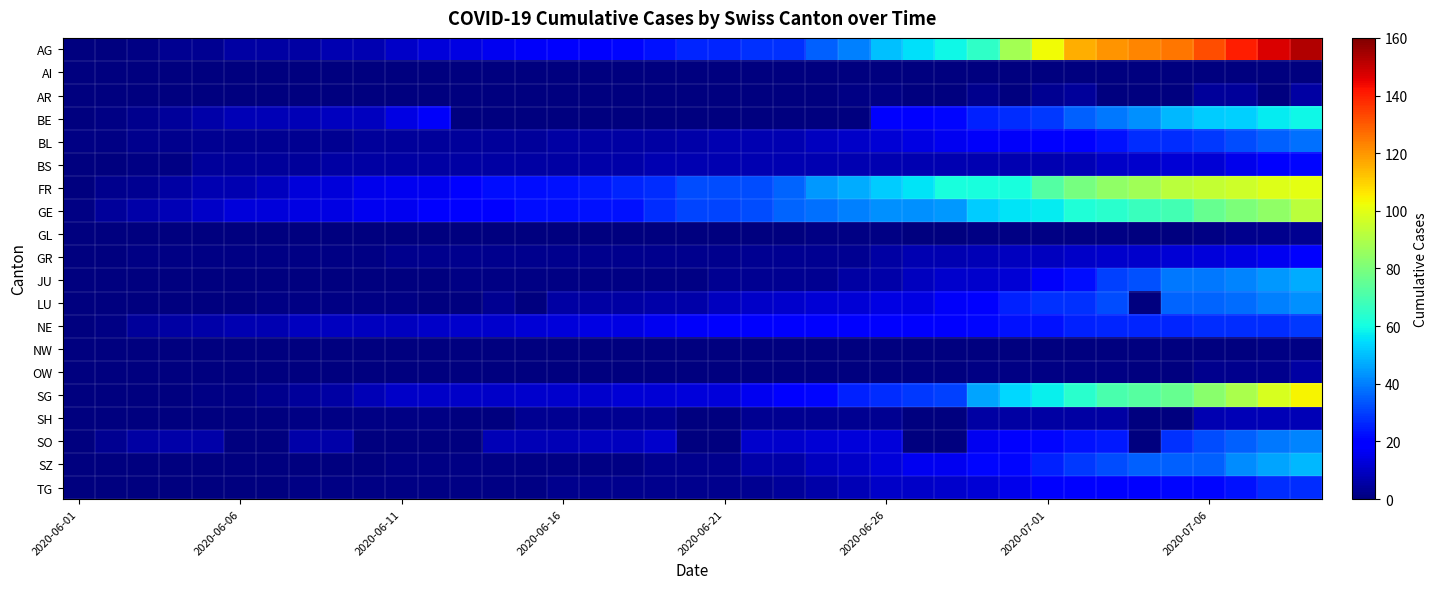

Reading right to left, extract all data points from this chart.

AG: 153	147	140	132	125	123	120	116	103	88	65	59	55	50	40	35	28	28	26	26	23	21	18	18	17	16	14	13	10	7	7	5	5	5	3	3	1	0	0
AI: 0	0	0	0	0	0	0	0	0	0	0	0	0	0	0	0	0	0	0	0	0	0	0	0	0	0	0	0	0	0	0	0	0	0	0	0	0	0	0
AR: 5	0	4	4	0	0	0	4	3	0	2	0	0	1	1	0	0	0	0	0	0	0	0	0	0	0	0	0	0	0	0	0	0	0	0	0	0	0	0
BE: 59	57	53	52	49	43	39	35	29	27	25	21	19	18	0	0	0	0	0	0	0	0	0	0	0	0	0	17	14	9	9	8	8	8	6	4	2	1	0
BL: 38	35	32	29	27	27	23	19	18	17	17	16	14	12	10	9	7	7	7	6	5	5	5	5	4	4	4	4	4	4	3	3	3	3	3	2	2	1	1
BS: 21	18	15	12	12	11	10	8	7	7	7	7	7	7	7	7	7	7	7	7	7	6	6	5	5	5	5	5	5	5	5	4	4	4	4	1	1	0	0
FR: 100	99	96	94	92	87	84	79	72	61	61	61	56	52	47	44	36	32	32	32	27	26	24	23	22	22	20	16	16	15	13	13	9	7	7	5	3	2	0
GE: 92	84	80	76	69	67	64	62	57	56	52	44	43	43	40	38	36	32	31	31	27	23	23	22	22	20	20	20	16	16	14	14	13	13	10	8	6	4	1
GL: 3	2	2	1	0	0	1	1	1	1	1	0	0	1	1	1	0	0	0	0	0	0	0	0	0	0	0	0	0	0	0	0	0	0	0	0	0	0	0
GR: 18	16	14	13	12	11	11	10	9	9	8	7	7	5	3	3	3	3	2	2	2	2	2	2	2	2	2	2	2	1	1	1	1	1	1	1	1	0	0
JU: 47	44	41	39	39	33	30	22	17	12	11	11	9	6	5	3	3	3	3	1	1	1	1	1	1	1	1	0	0	0	0	0	0	0	0	0	0	0	0
LU: 43	40	37	36	36	0	32	28	28	25	19	17	14	14	12	12	11	10	9	6	6	5	5	5	0	3	0	0	1	1	1	1	1	0	0	0	0	0	0
NE: 29	27	27	27	26	26	26	25	23	23	21	20	20	20	19	19	19	18	18	17	16	14	14	13	12	11	11	10	9	9	9	9	7	7	6	5	4	1	0
NW: 1	1	0	0	0	0	0	0	0	0	0	0	0	0	0	0	0	0	0	0	0	0	0	0	0	0	0	0	0	0	0	0	0	0	0	0	0	0	0
OW: 5	2	2	2	0	0	1	1	1	1	1	0	0	0	0	0	0	0	0	0	0	0	0	0	0	0	0	0	0	0	0	0	0	0	0	0	0	0	0
SG: 104	98	89	83	76	73	70	64	58	54	46	30	29	27	25	21	19	16	13	13	12	12	11	11	11	10	10	10	10	8	5	4	2	1	1	0	0	0	0
SH: 8	8	8	7	0	0	5	5	5	5	5	0	0	3	3	3	3	3	0	0	3	3	3	3	3	0	0	1	1	1	1	1	0	0	0	0	0	0	0
SO: 41	39	35	32	28	0	24	23	21	19	16	0	0	13	13	12	11	11	0	0	11	9	9	8	8	8	0	0	0	0	6	6	0	0	6	6	5	3	0
SZ: 49	46	42	35	35	35	32	29	25	21	21	16	16	13	10	9	6	6	2	2	2	1	1	1	1	1	1	1	1	0	0	0	0	0	0	0	0	0	0
TG: 27	27	23	21	21	20	19	19	18	15	12	11	10	10	8	6	4	3	2	2	2	2	2	2	1	1	1	1	1	1	1	1	0	0	0	0	0	0	0